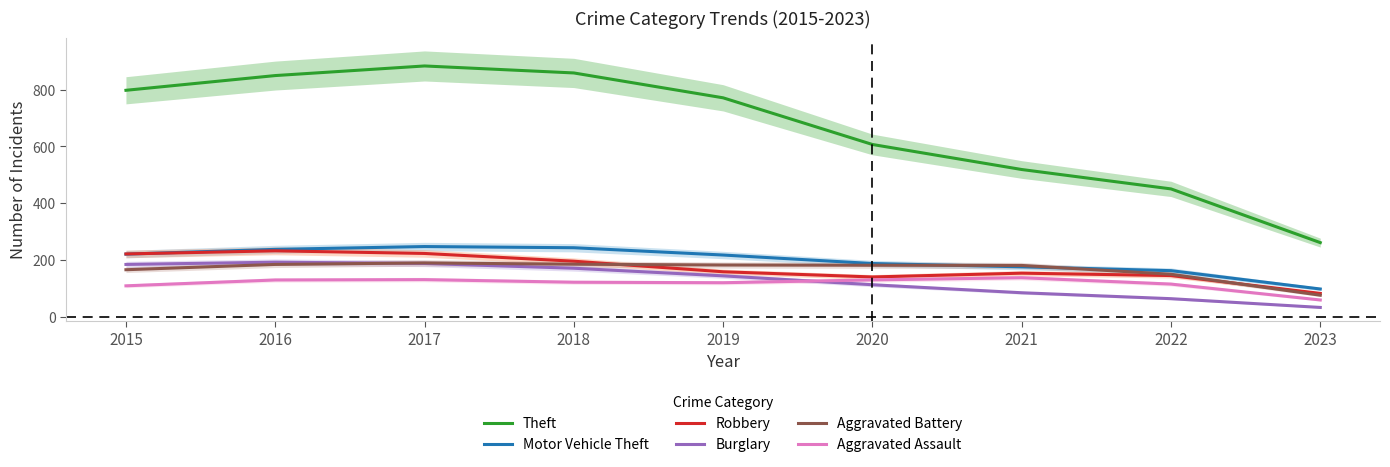

True or false: Motor Vehicle Theft and Aggravated Assault intersect in this chart.

False